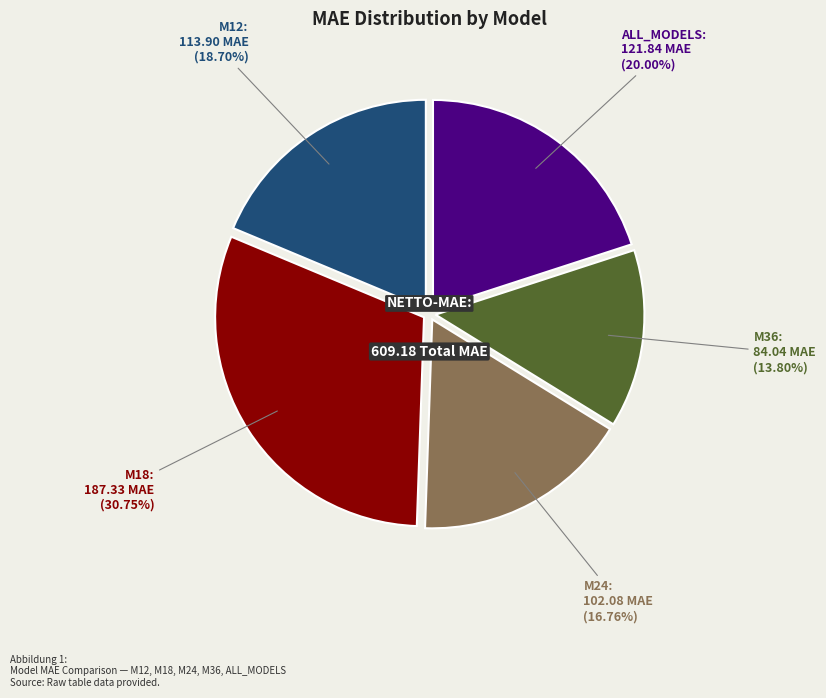

How many segments does this pie chart have?

5